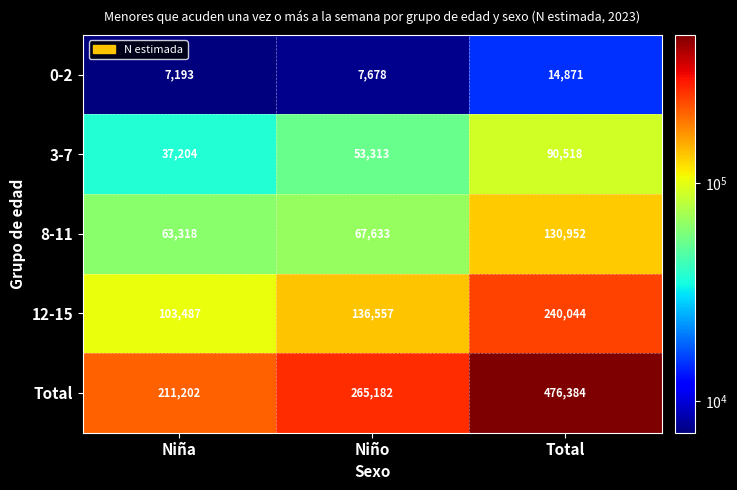

True or false: 3-7 has a value of 65799 at Niña.

False